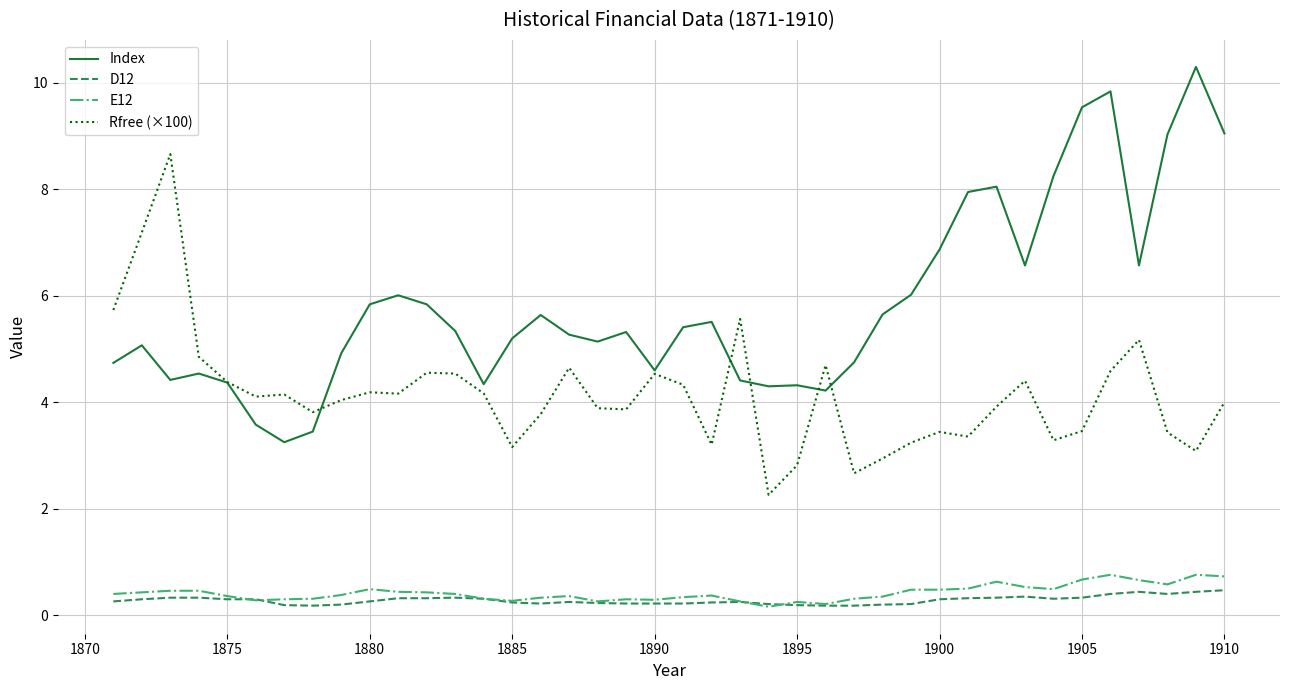

Which series has the largest total across all categories?

Index